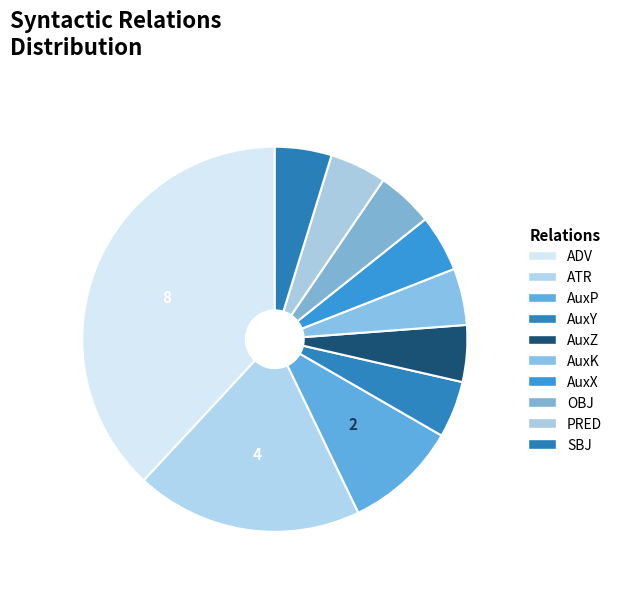

What is the change in value from AuxP to SBJ?

-1